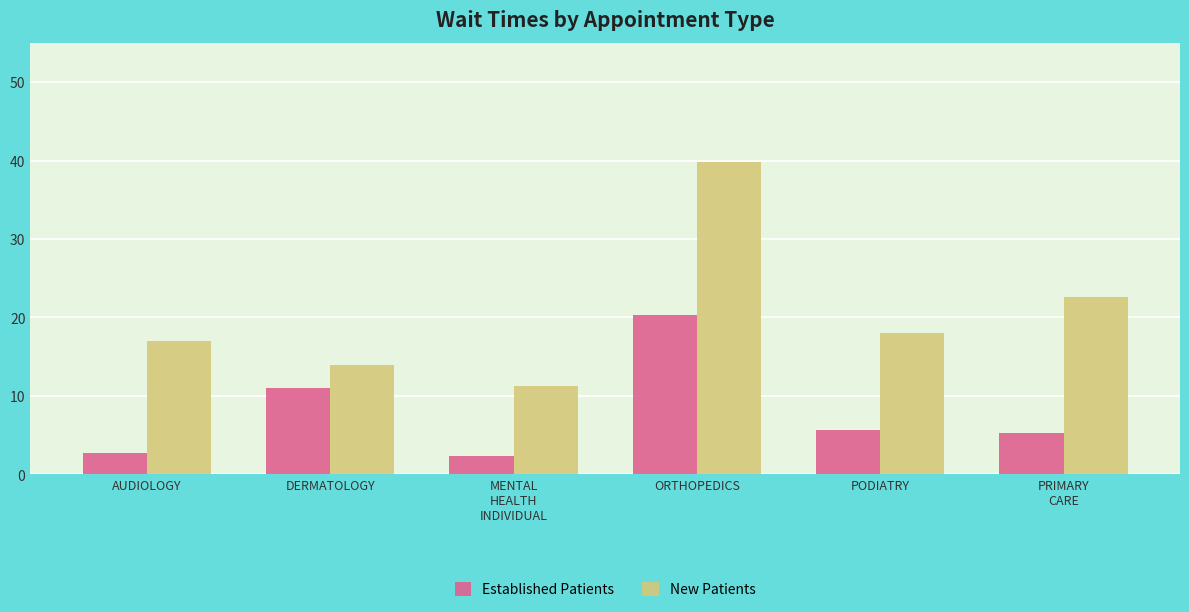

What is the sum of the Established Patients values at PODIATRY and AUDIOLOGY?

8.4